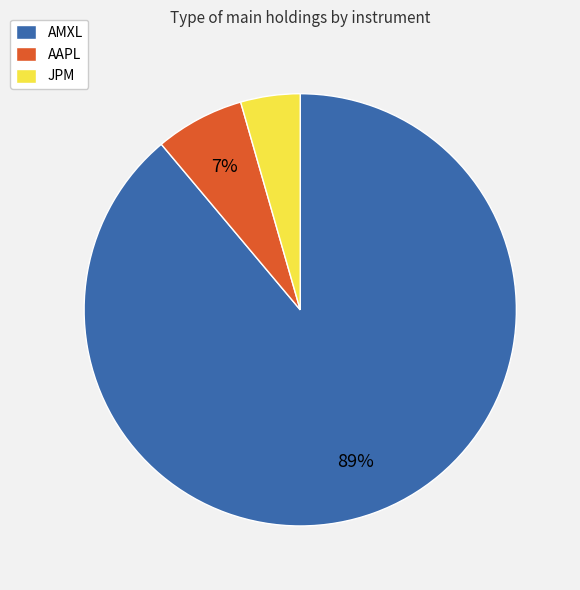

To the nearest percent, what percentage of the pie is JPM?

4%